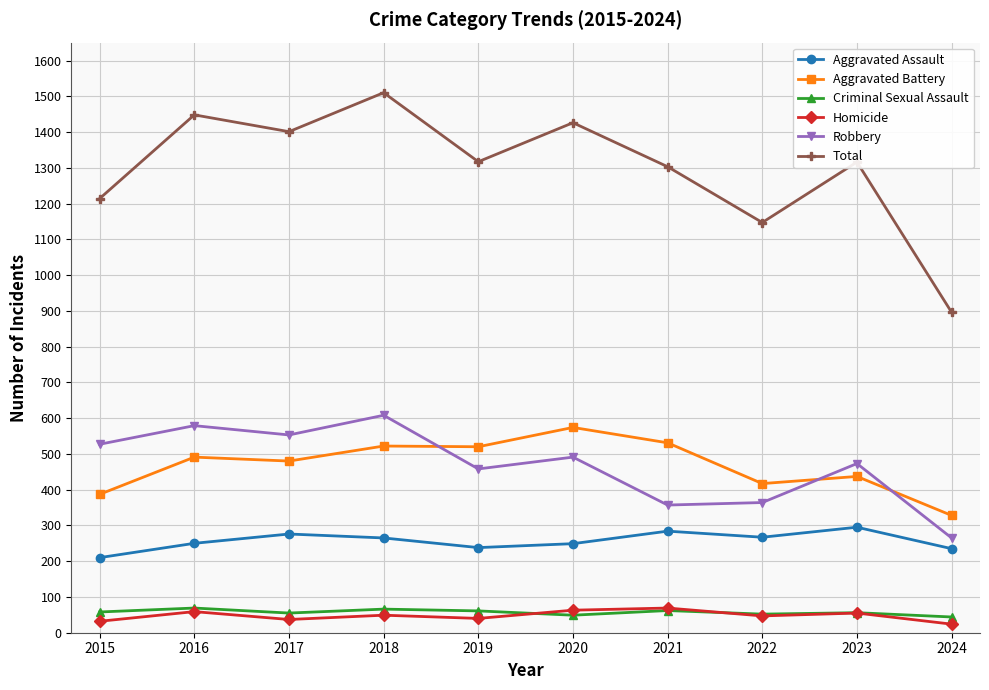

Between 2017 and 2018, which series saw the biggest shift?

Total